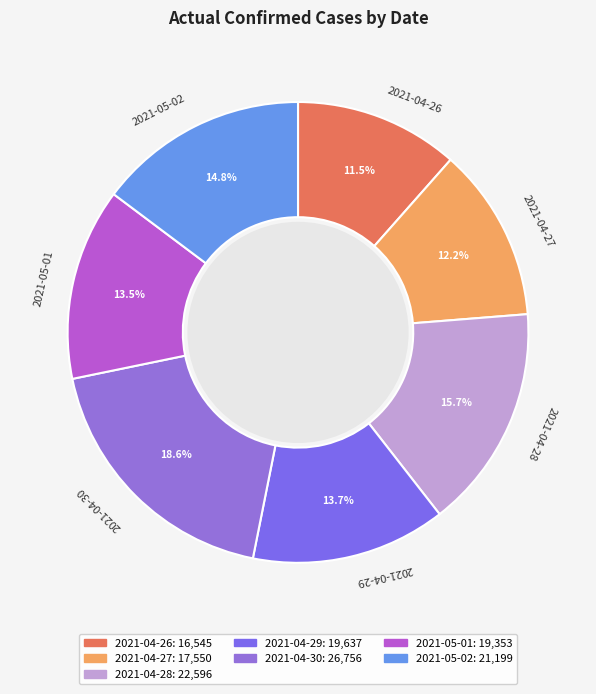

What is the largest slice in the pie chart?

2021-04-30